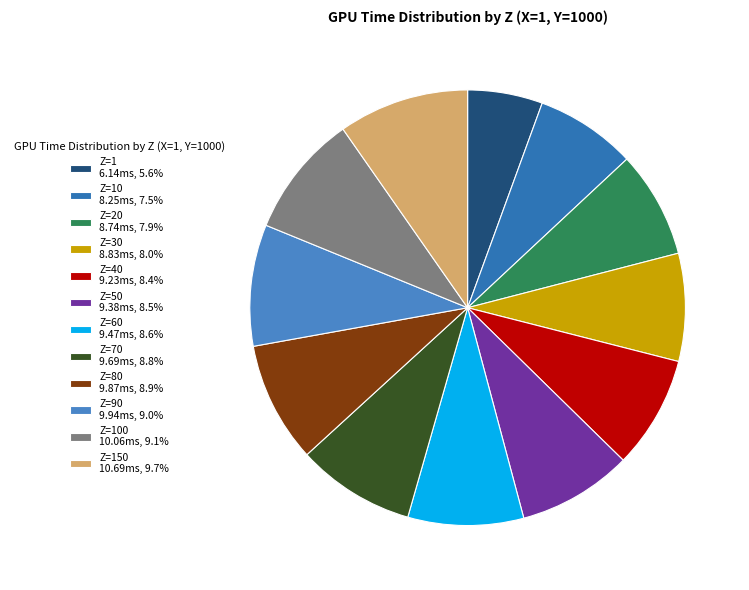

How many segments does this pie chart have?

12